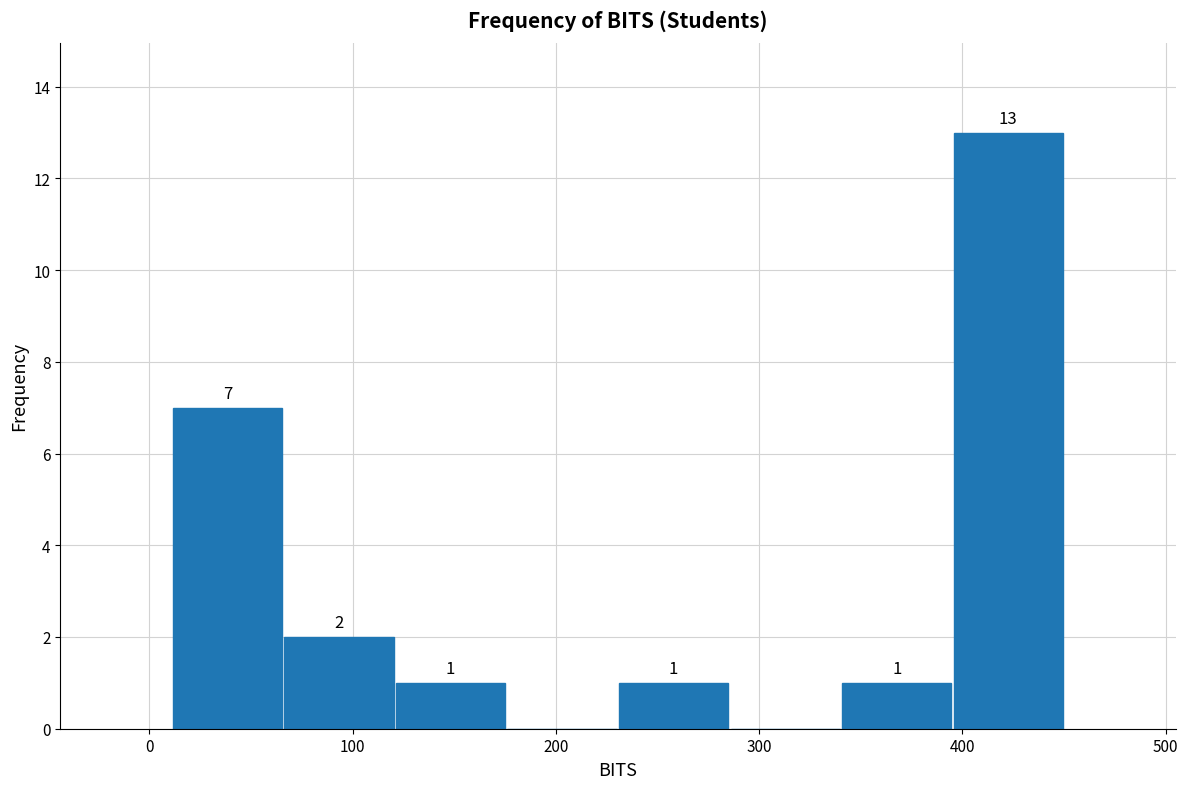

Which range on the x-axis has the tallest bar?

400 to 450